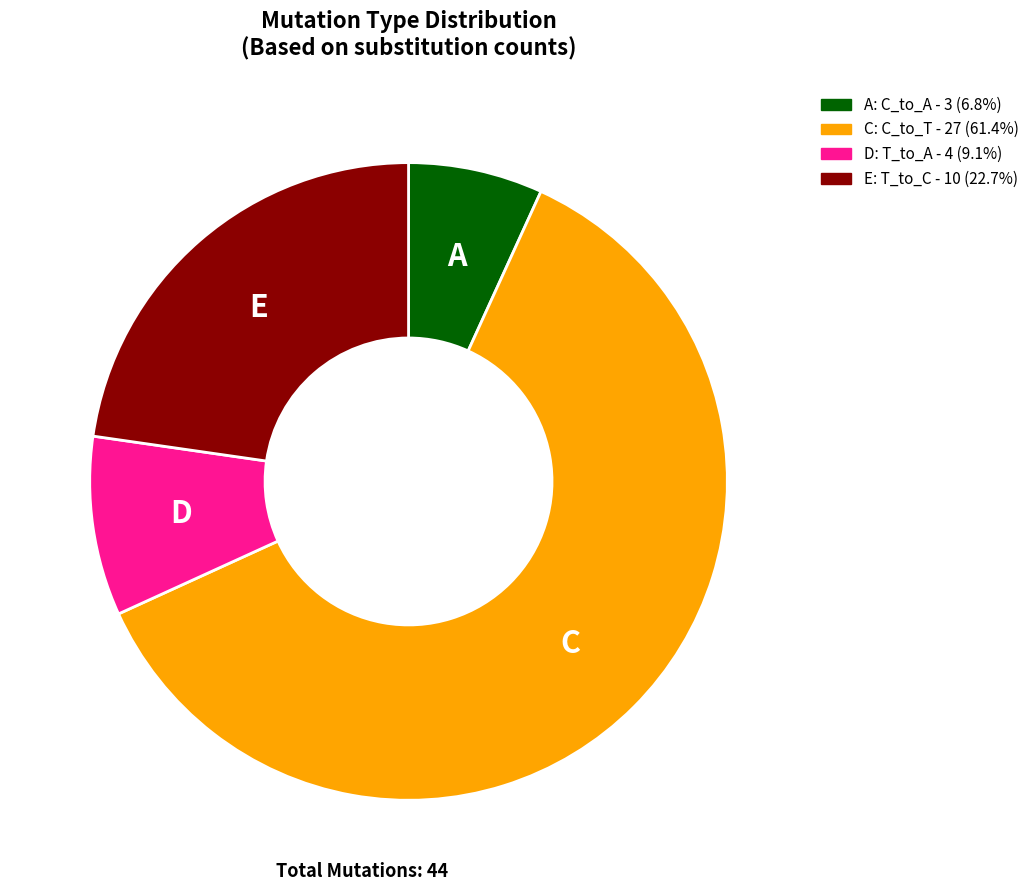

Does C: C_to_T - 27 (61.4%) account for over 50% of the chart?

Yes